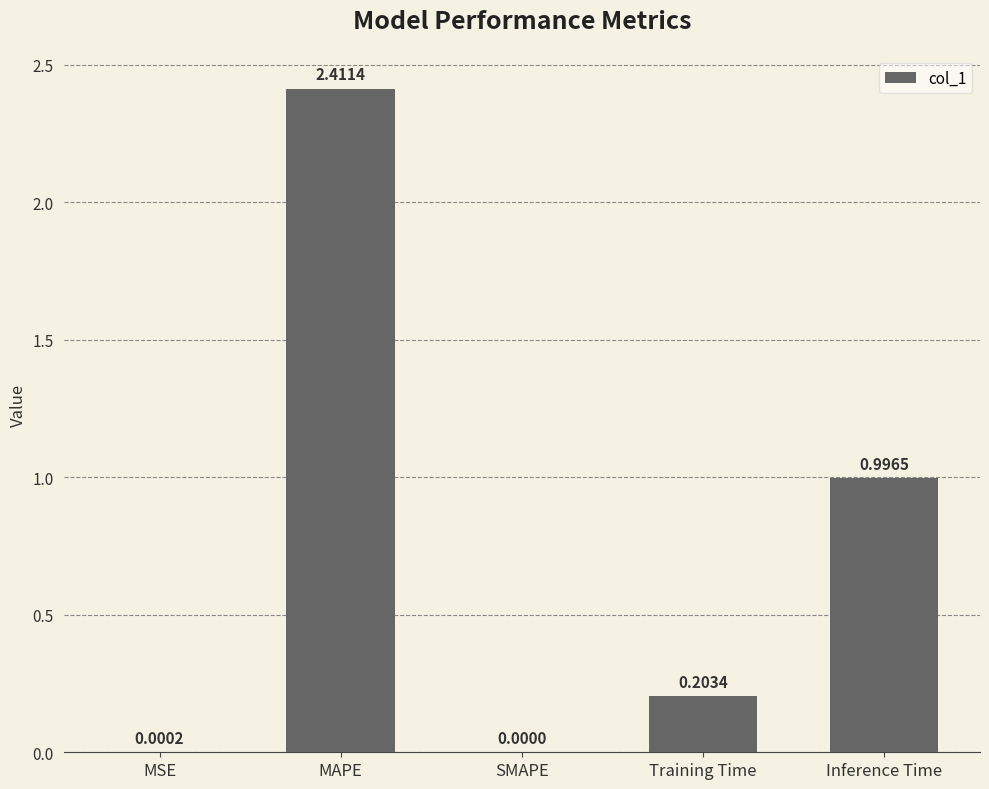

Which label corresponds to the largest value in the chart?

MAPE